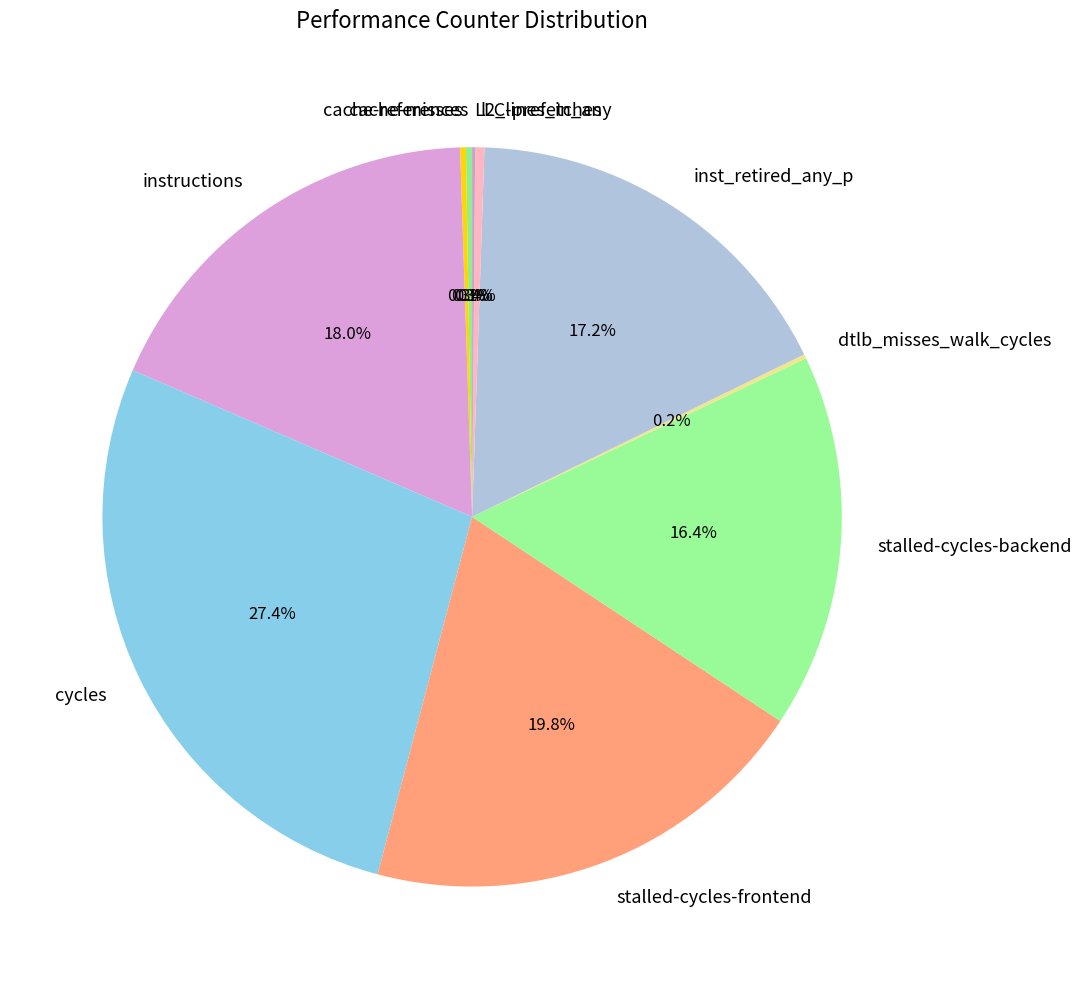

What percentage is NOT represented by stalled-cycles-backend?

83.6%